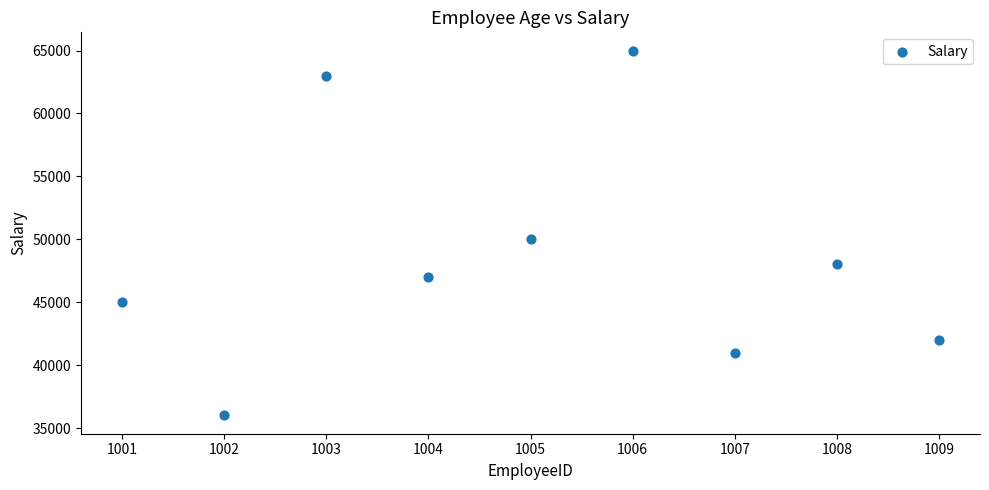

What Y value in the scatter plot is closest to 50500?

50000